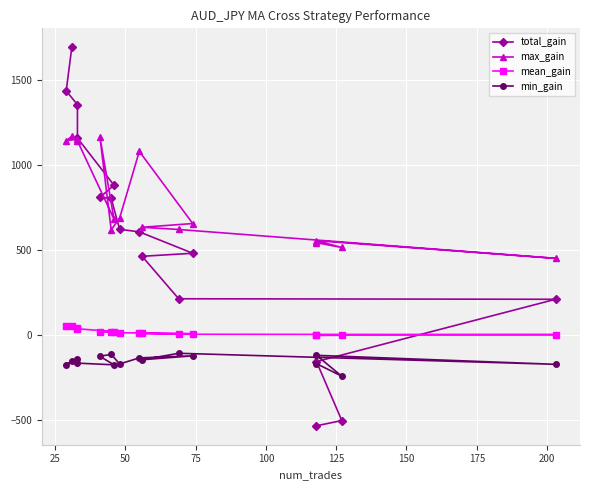

What is the difference between the maximum and minimum values in the total_gain series?

2229